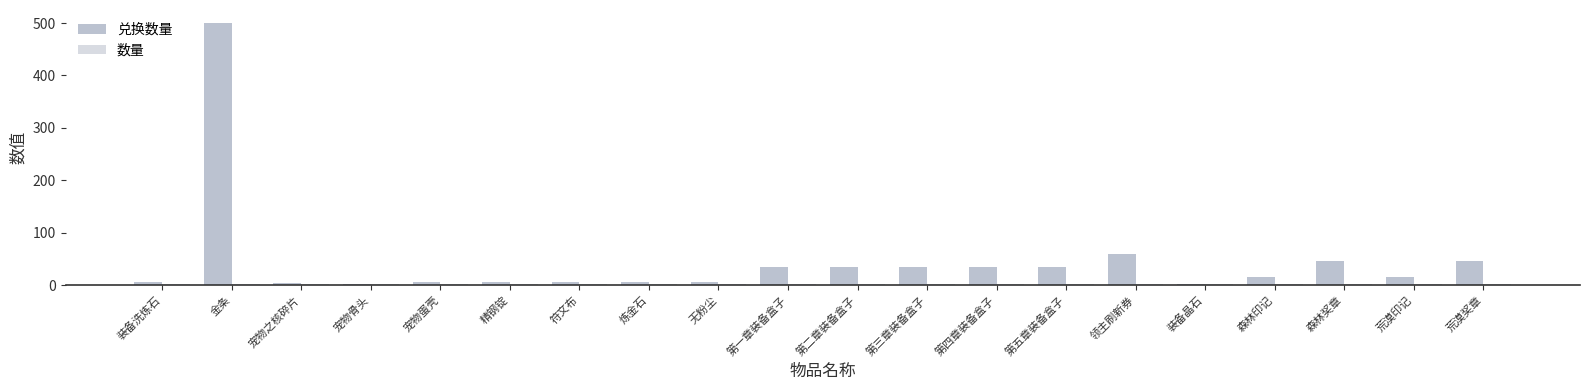

What is the total value across all series at 第三章装备盒子?

36